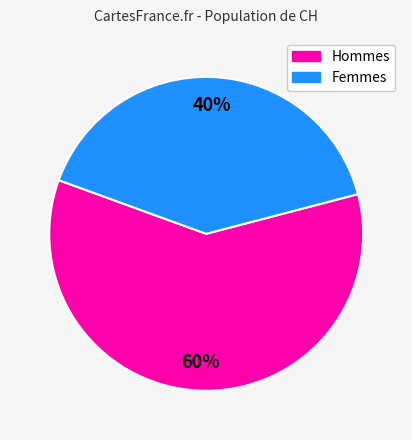

Does any single category account for the majority?

Yes